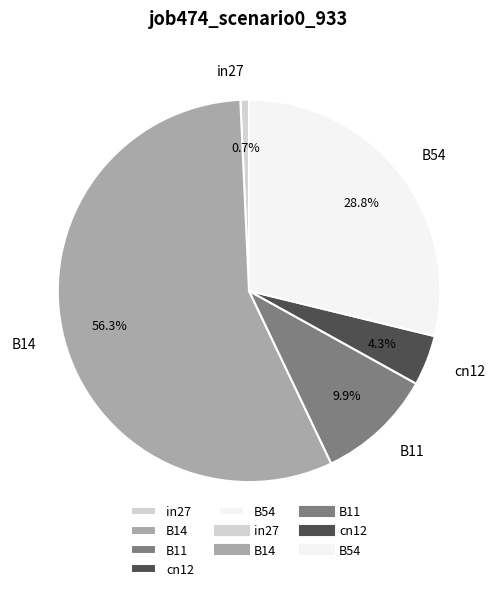

How many slices are in this pie chart?

5